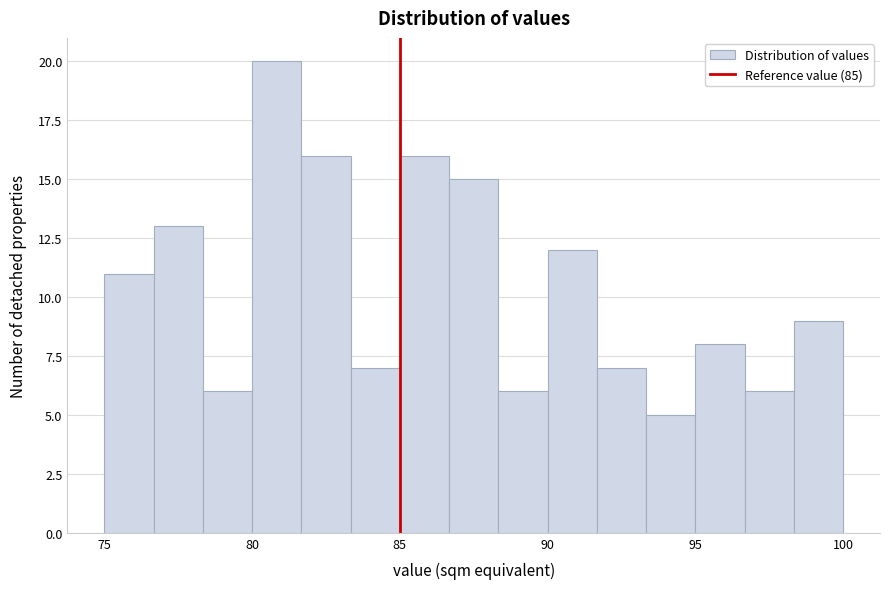

Read against the x-axis, roughly where is the centre of the tallest bar?

81.0